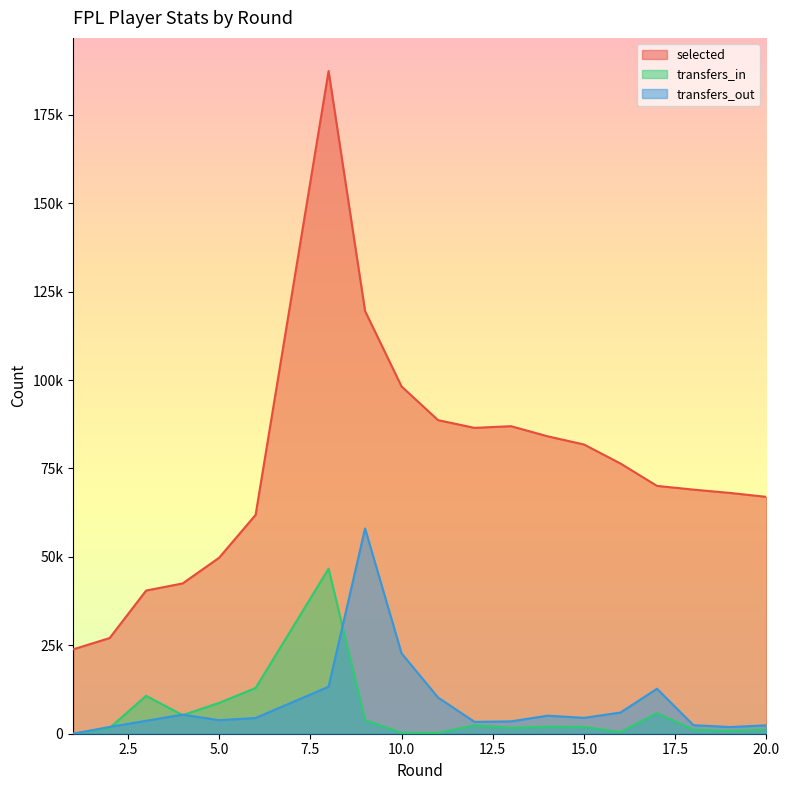

Which series changed the most between 3 and 18?

selected